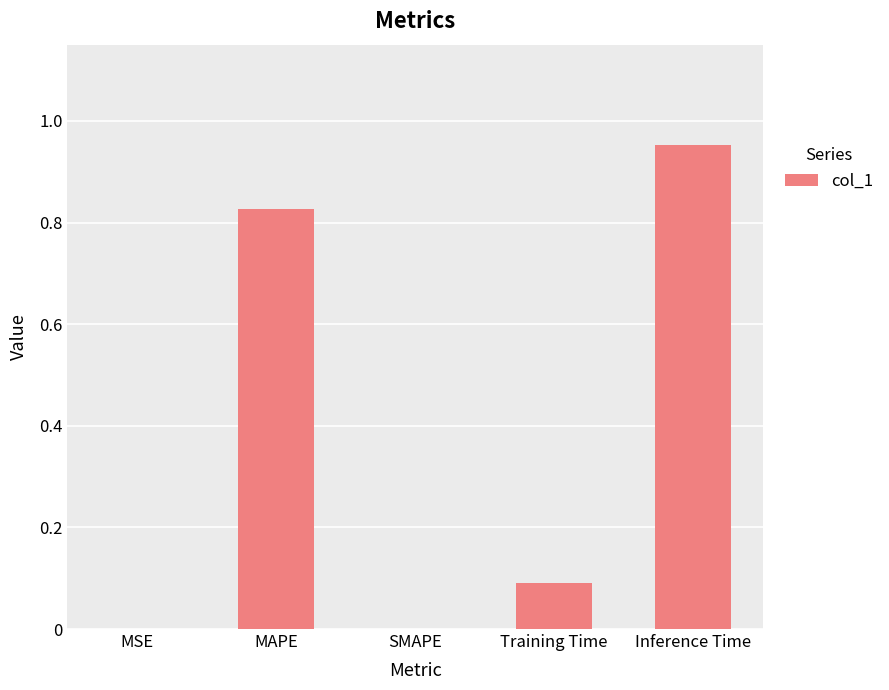

Is it true that the value at MSE is 0.0?

True